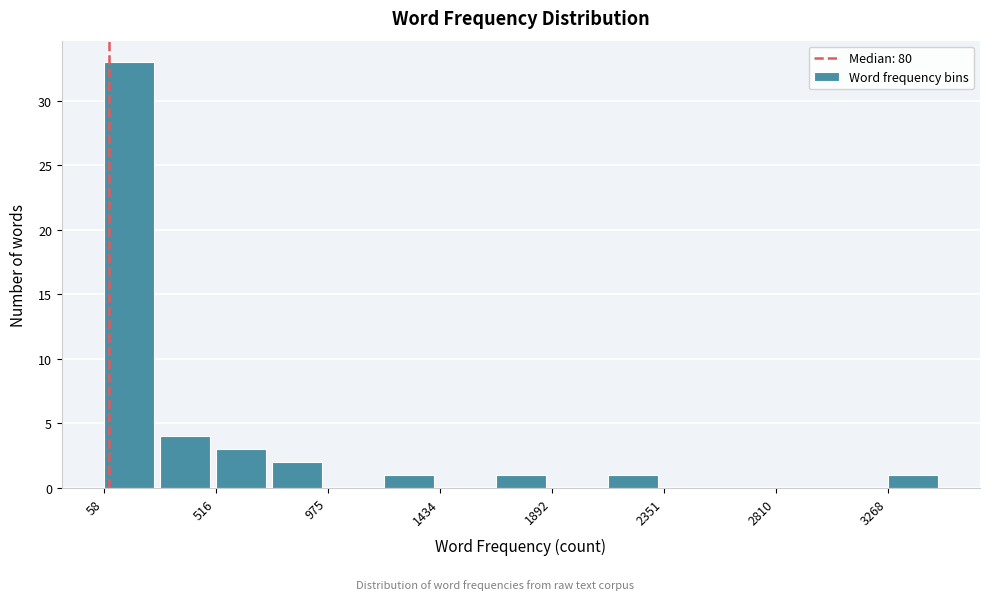

How tall is the bar that spans 1200 to 1450 on the x-axis? Neither the bar edges nor the heights are printed on the chart, so give them approximately, as read against the axes.

1